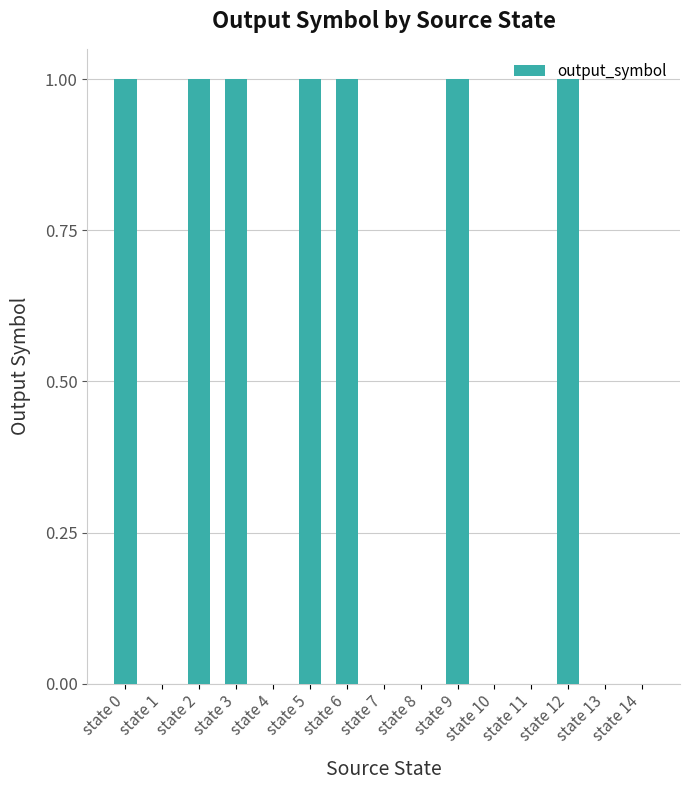

Reading right to left, list all the values displayed in this chart.

0	0	1	0	0	1	0	0	1	1	0	1	1	0	1